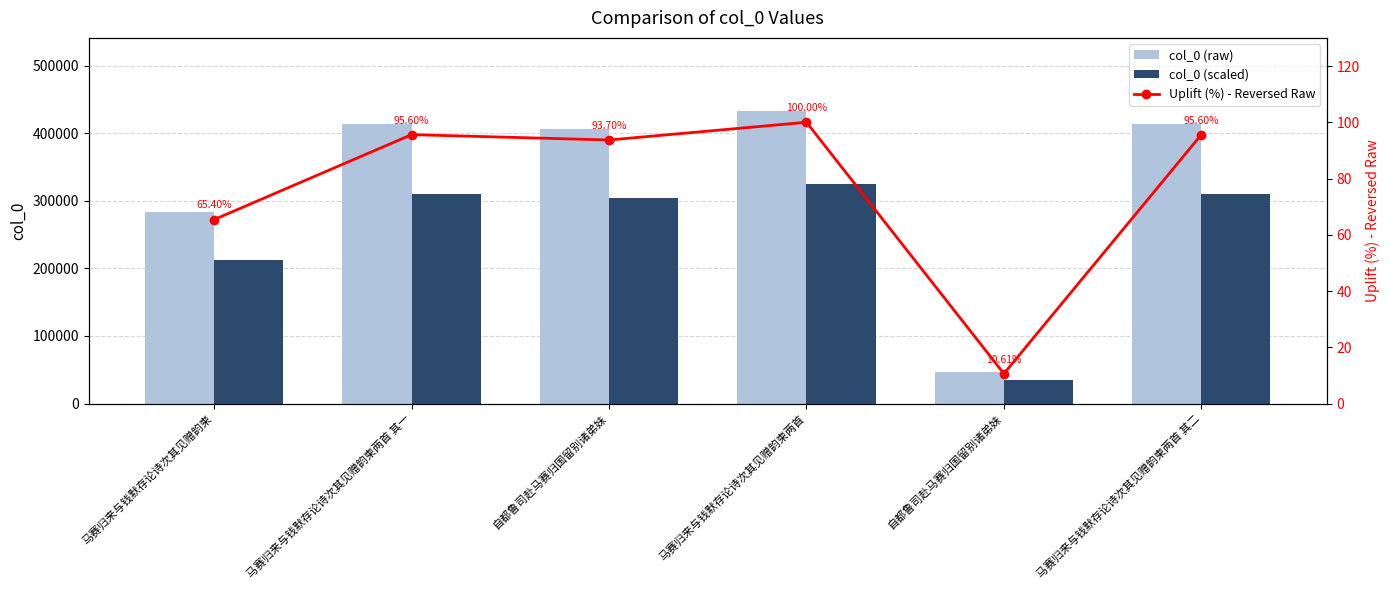

Which category has the highest value in the col_0 (scaled) series?

马赛归来与钱默存论诗次其见赠韵柬两首